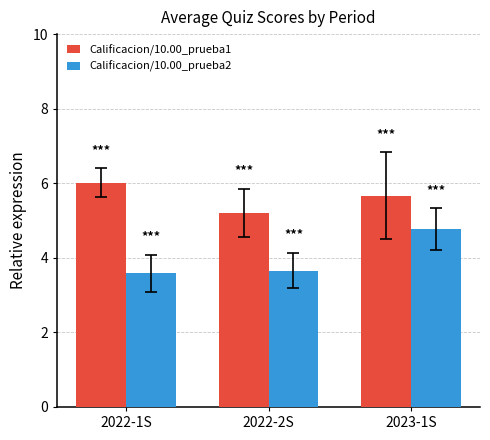

Which series changed the most between 2022-2S and 2023-1S?

Calificacion/10.00_prueba2